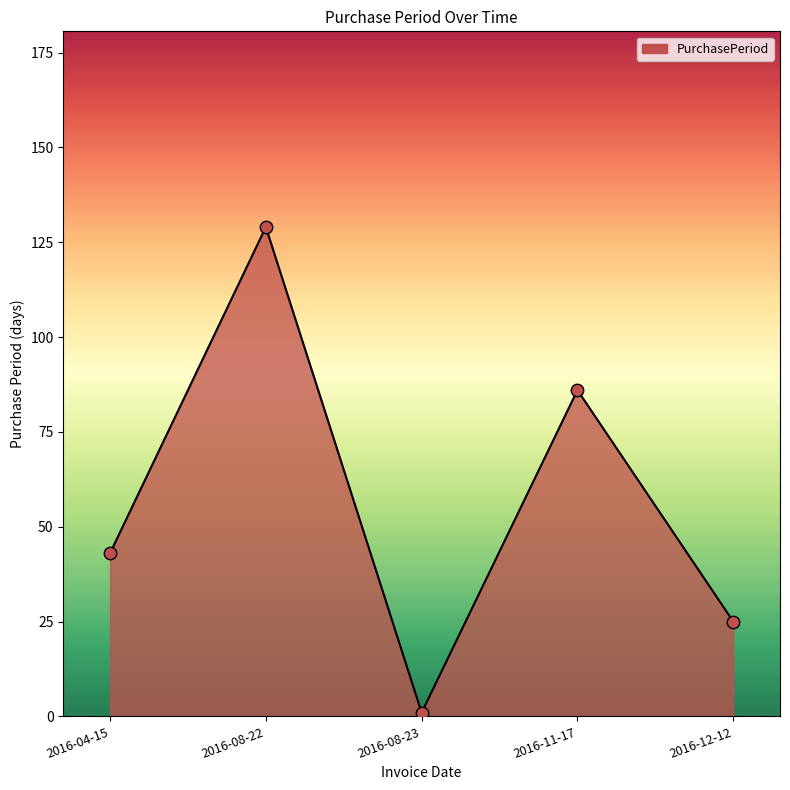

Approximately how many times larger is the value at 2016-12-12 compared to 2016-11-17?

0.3